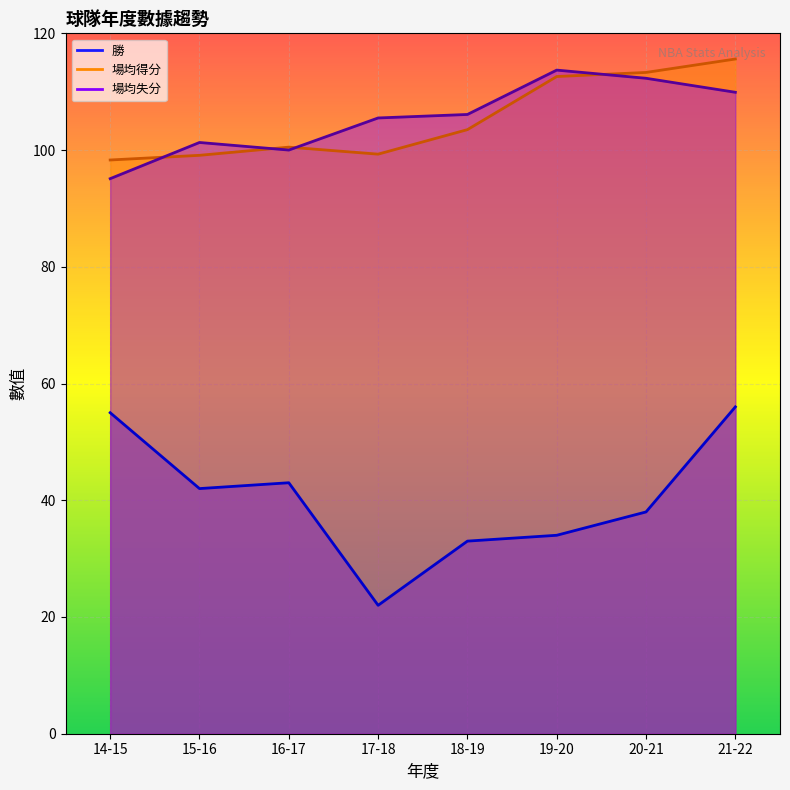

List the labels in order of 勝 value, smallest first.

17-18, 18-19, 19-20, 20-21, 15-16, 16-17, 14-15, 21-22